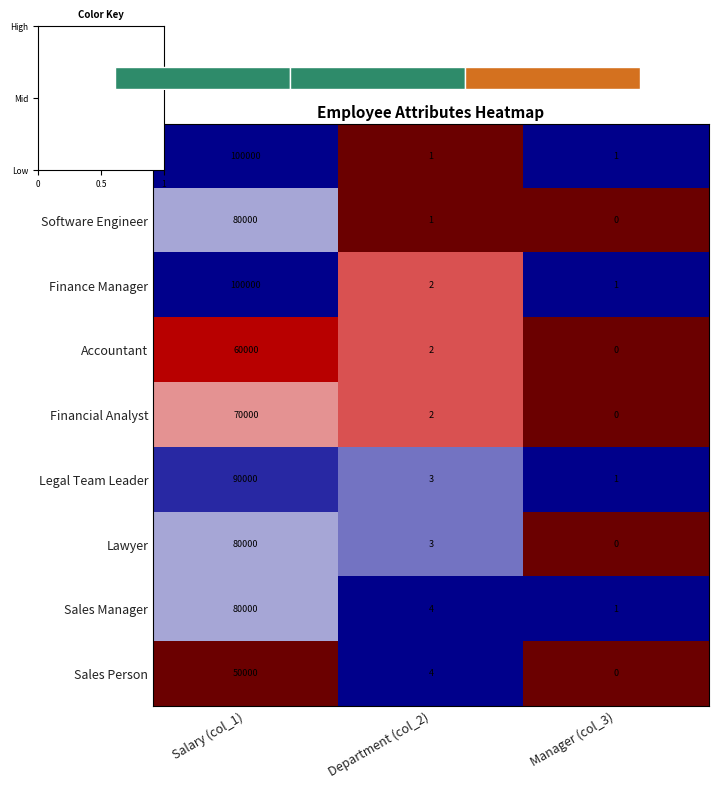

At how many categories does at least one series exceed 0?

3